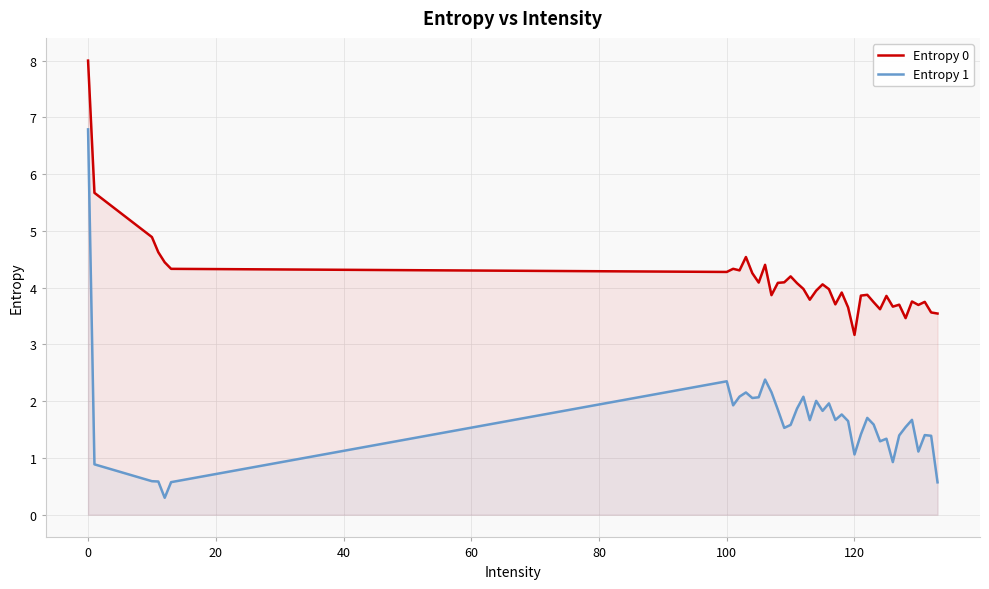

What is the difference between the maximum and minimum values in the Entropy 1 series?

6.5